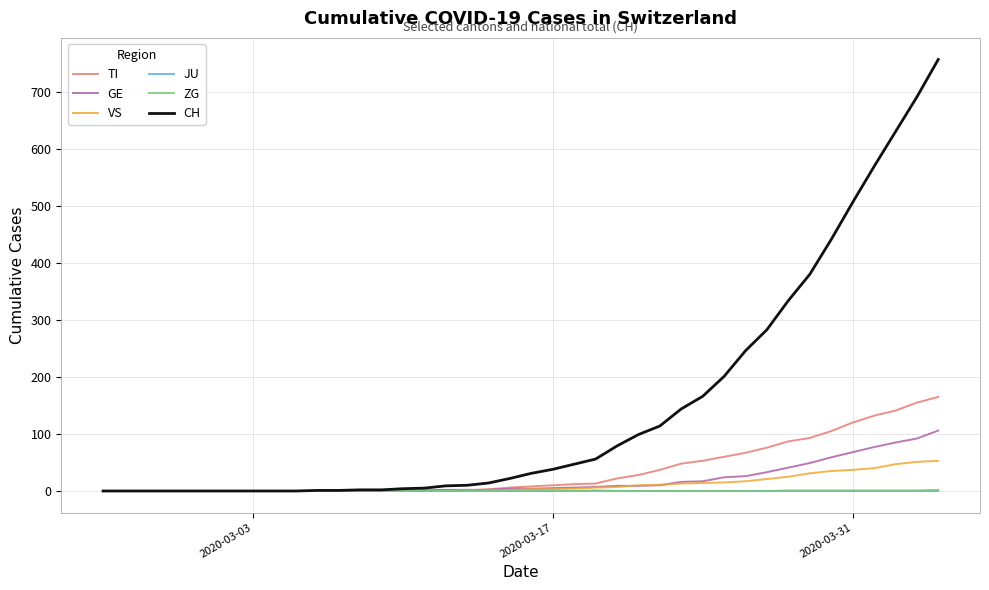

What is the difference between the maximum and second lowest values in the GE series?

106